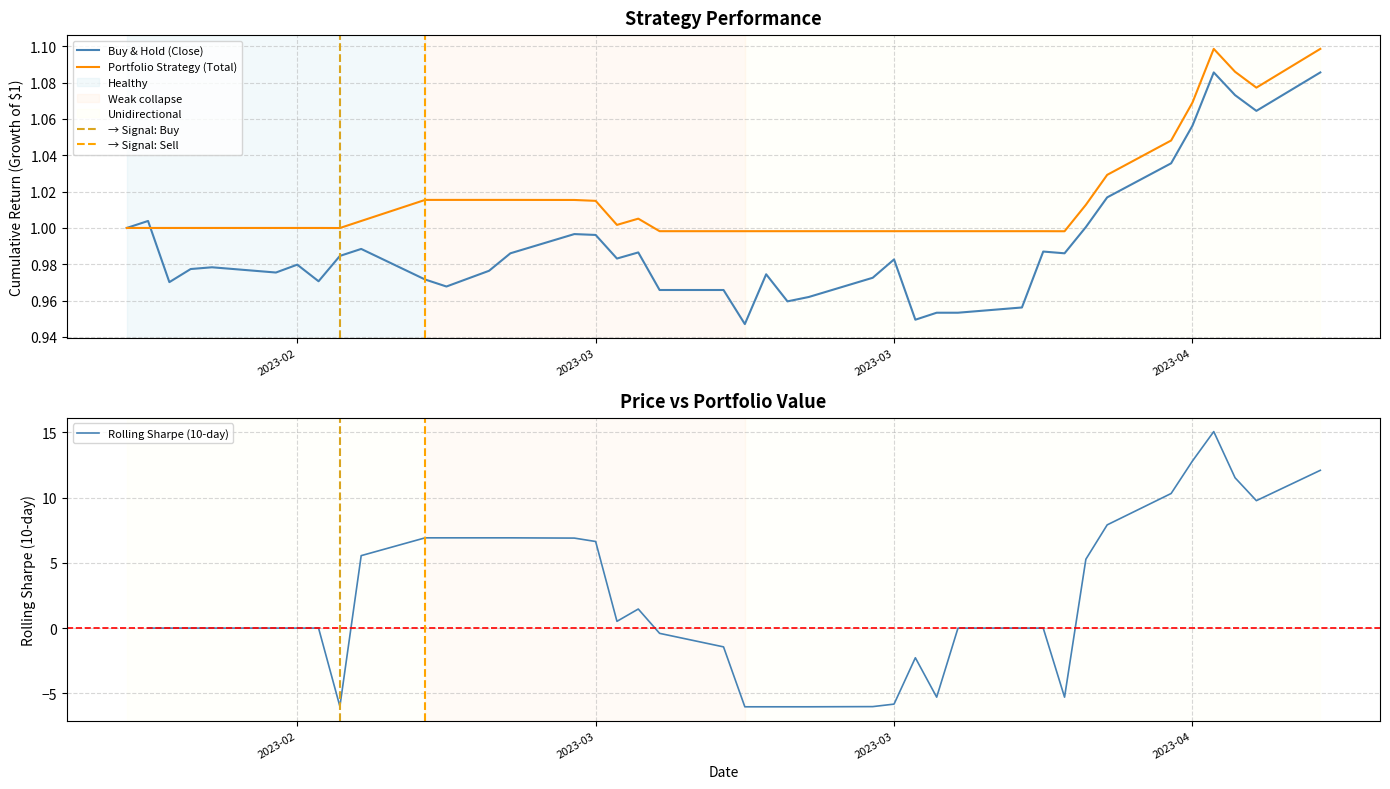

Read the Close value at 2023-02-16.

1.0